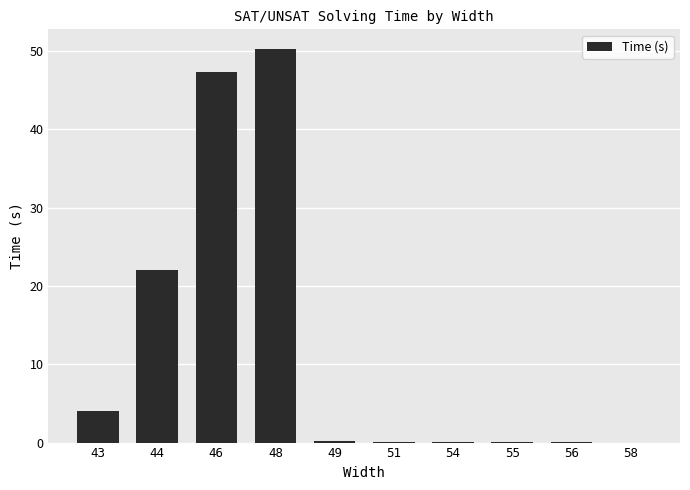

The chart shows a value of 0.0 at 51. True or false?

True